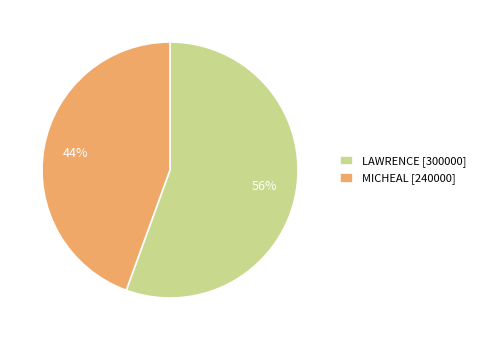

Is it true that MICHEAL is 35% of the pie?

False